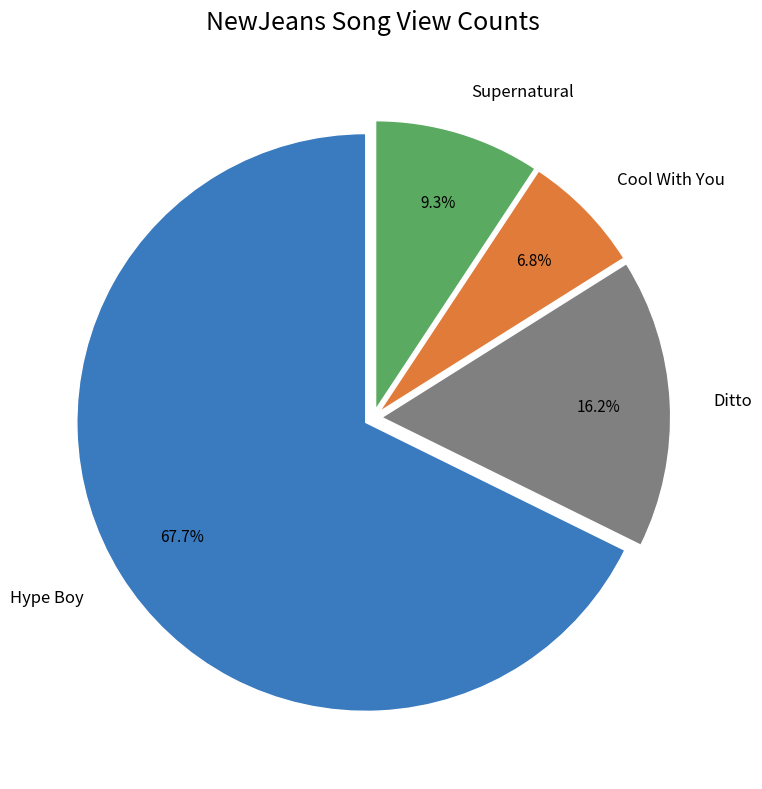

True or false: Cool With You accounts for 7% of the total.

True